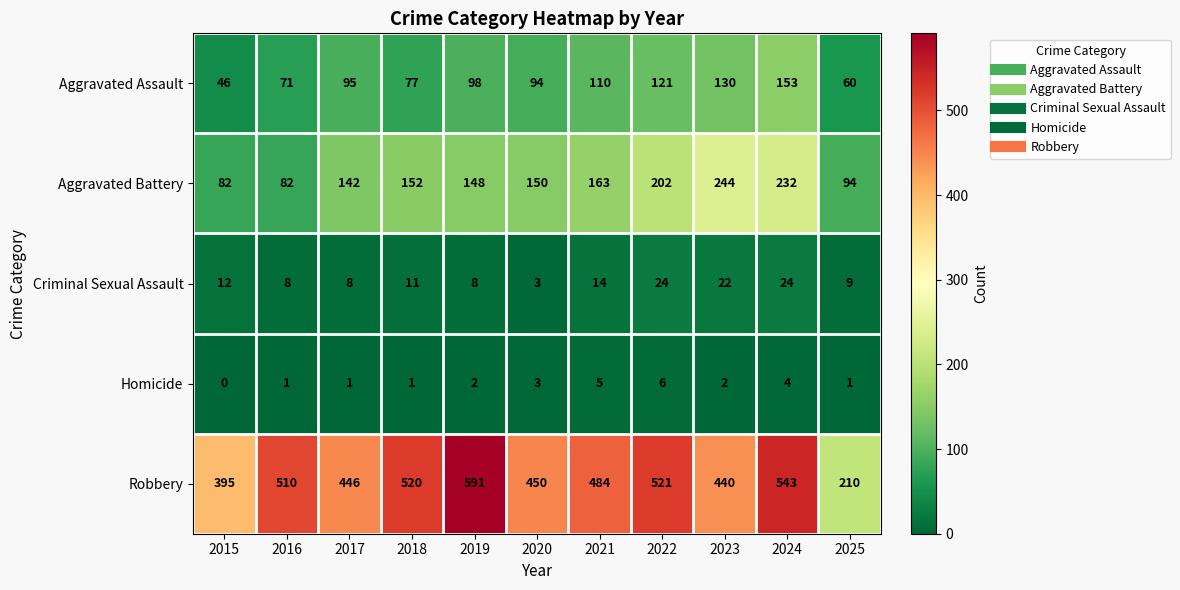

Is it true that Homicide equals 4 at 2023?

False